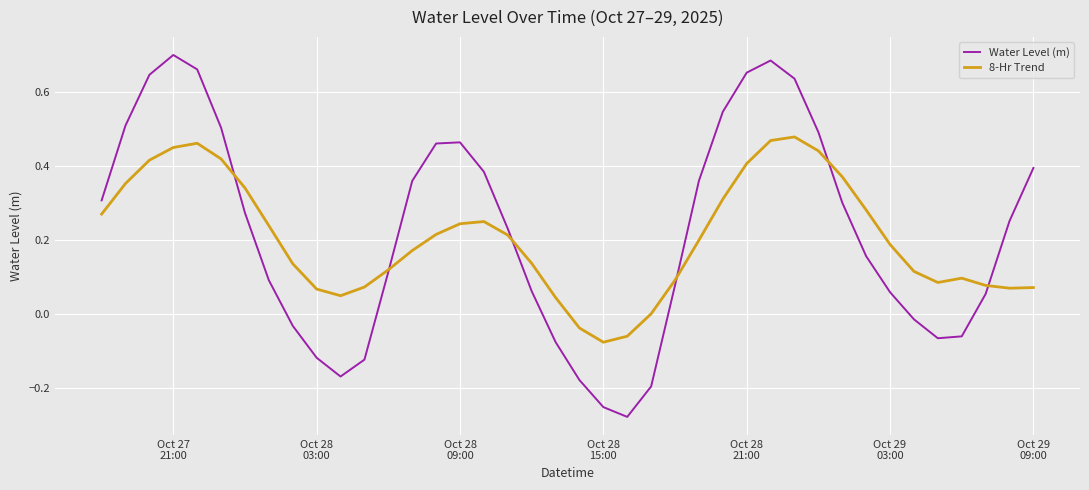

Rank the series by their maximum value, from highest to lowest.

Water Level (m), 8-Hr Trend